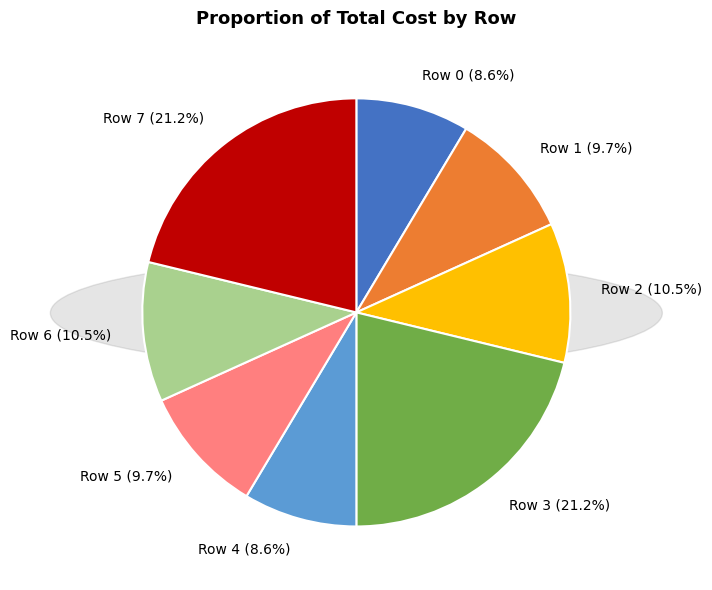

Approximately how many times larger is the value at Row 7 (21.2%) compared to Row 5 (9.7%)?

2.2